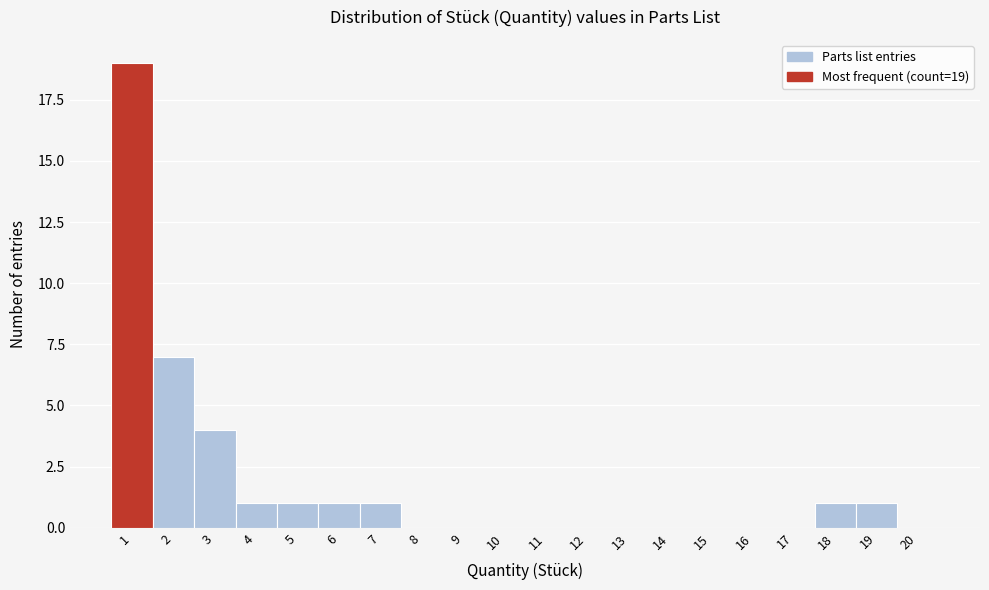

Which range on the x-axis has the tallest bar?

0.5 to 1.5